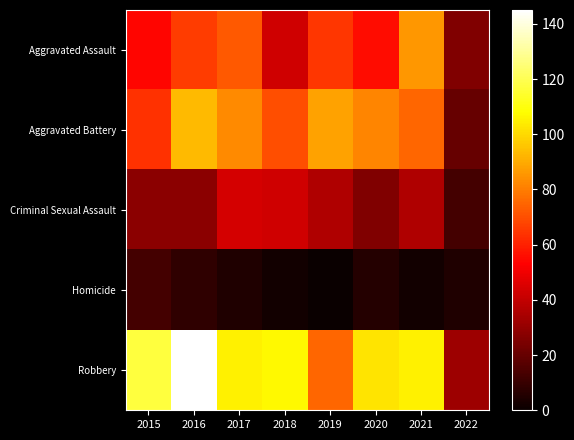

Reading left to right, what are all the values shown in this chart?

Aggravated Assault: 2015=54	2016=66	2017=72	2018=43	2019=65	2020=56	2021=86	2022=26
Aggravated Battery: 2015=64	2016=93	2017=83	2018=70	2019=88	2020=82	2021=75	2022=20
Criminal Sexual Assault: 2015=28	2016=28	2017=44	2018=43	2019=36	2020=26	2021=36	2022=13
Homicide: 2015=13	2016=8	2017=5	2018=2	2019=0	2020=6	2021=2	2022=5
Robbery: 2015=117	2016=145	2017=105	2018=107	2019=75	2020=102	2021=105	2022=32